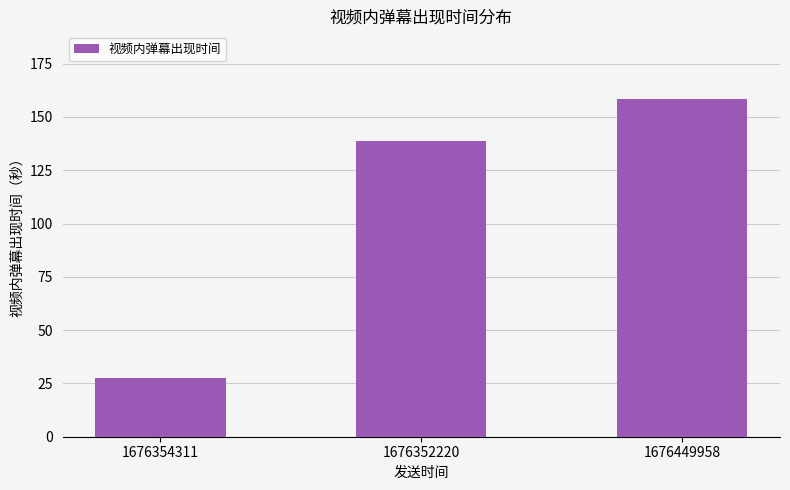

How many categories are shown in the chart?

3